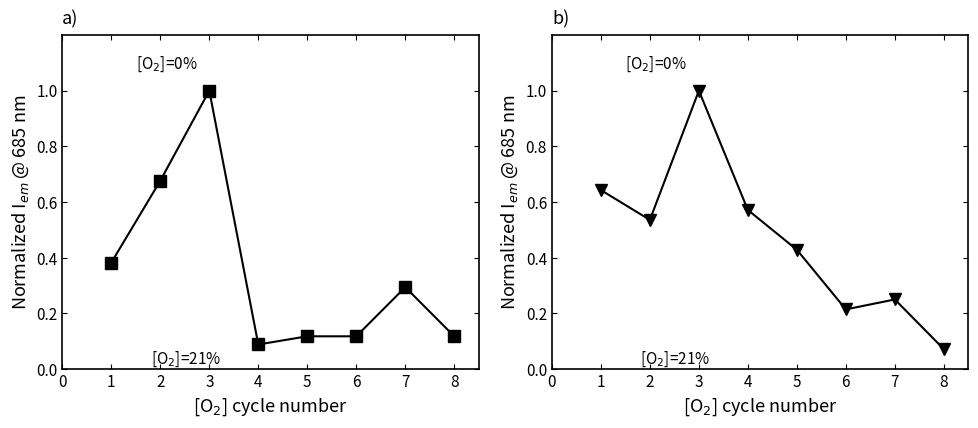

Which series has the largest range (max minus min)?

Orlando PTS